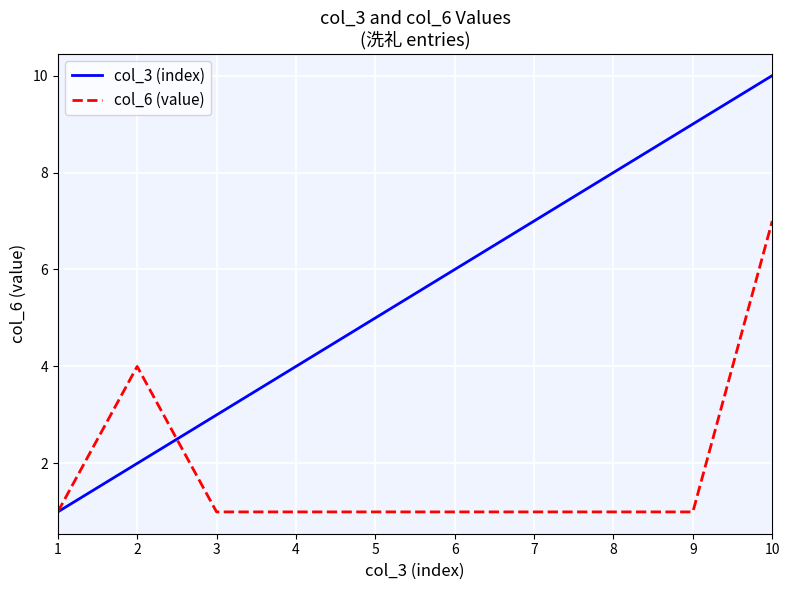

What is the total value across all series at 7?

8